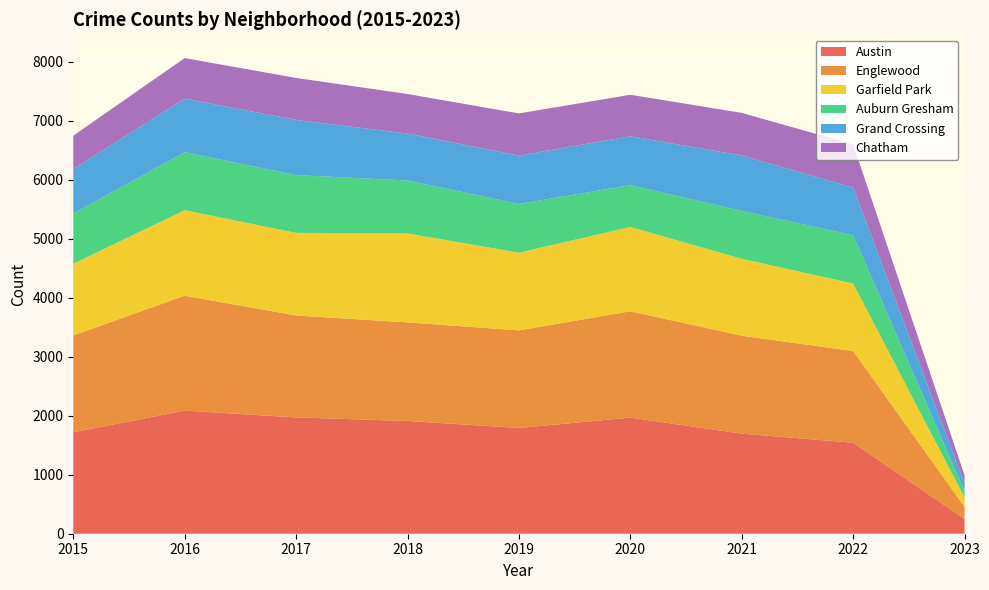

Reading left to right, what are all the values shown in this chart?

Austin: 2015=1719	2016=2086	2017=1971	2018=1911	2019=1792	2020=1968	2021=1696	2022=1542	2023=249
Englewood: 2015=1642	2016=1948	2017=1727	2018=1671	2019=1654	2020=1802	2021=1660	2022=1554	2023=206
Garfield Park: 2015=1214	2016=1449	2017=1401	2018=1507	2019=1317	2020=1429	2021=1303	2022=1144	2023=158
Auburn Gresham: 2015=852	2016=983	2017=978	2018=898	2019=826	2020=708	2021=811	2022=819	2023=109
Grand Crossing: 2015=754	2016=908	2017=936	2018=795	2019=820	2020=829	2021=941	2022=807	2023=135
Chatham: 2015=565	2016=687	2017=711	2018=670	2019=714	2020=703	2021=721	2022=732	2023=132